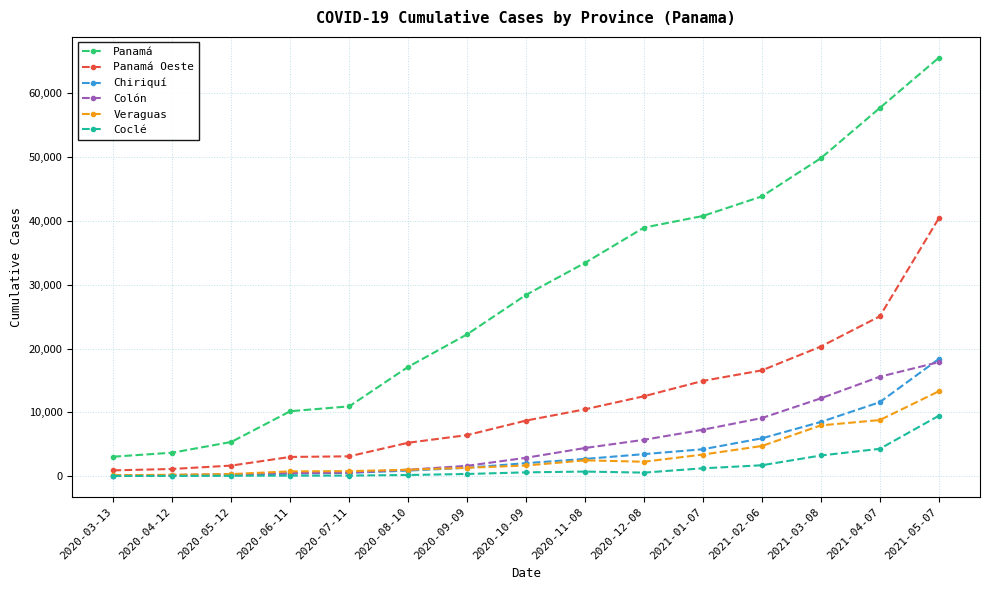

At which label is Coclé closest to 4765?

2021-04-07